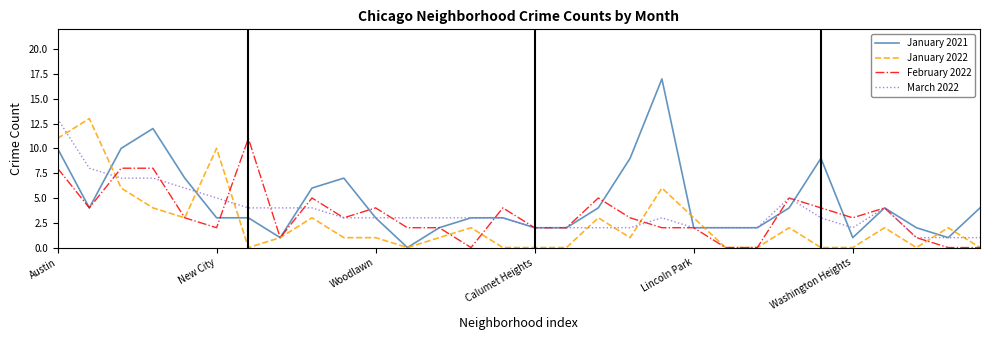

Which series has the largest total across all categories?

January 2021